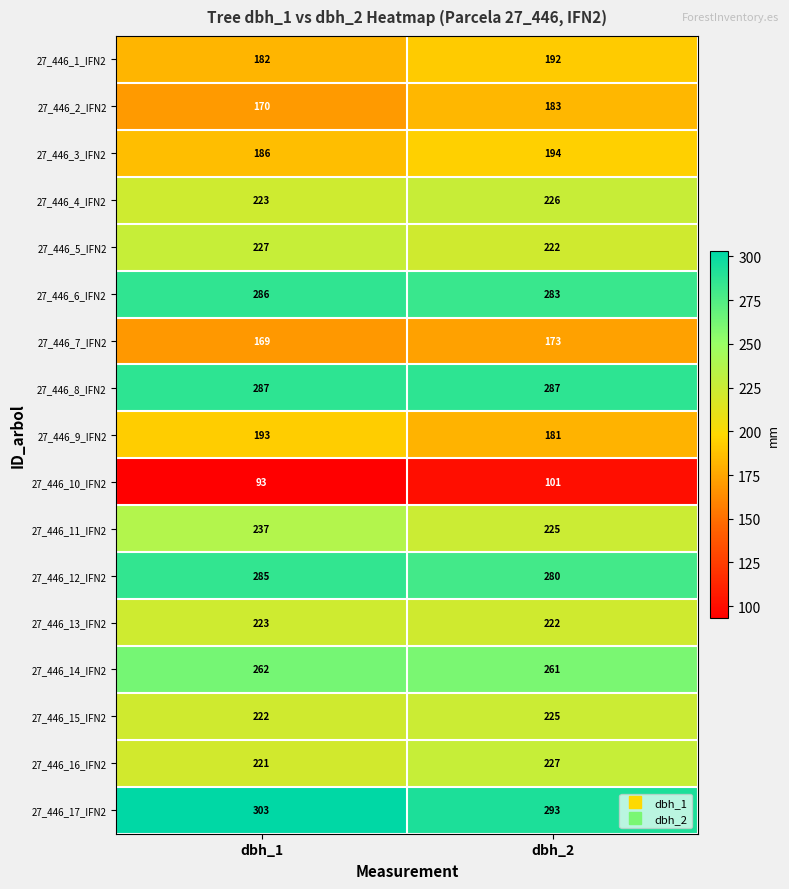

What is the total value across all series at dbh_1?

3769